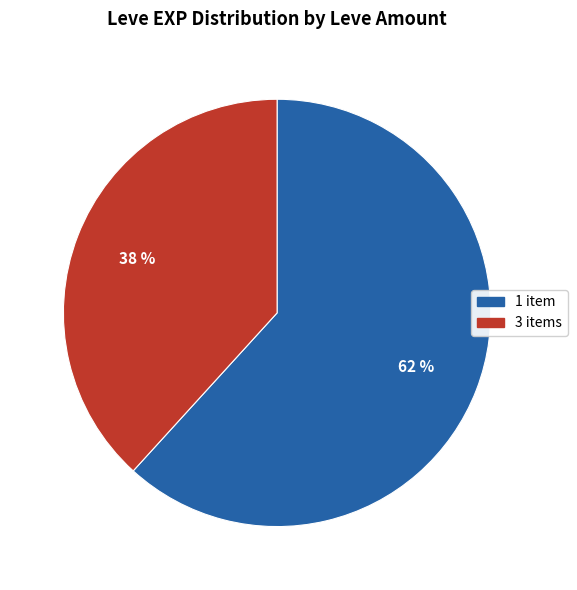

Count the number of slices in the pie.

2